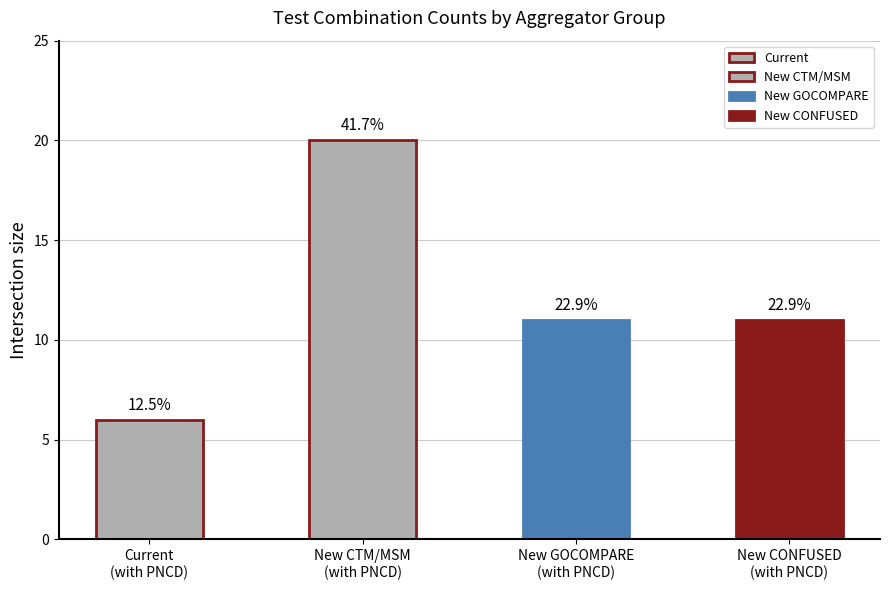

Reading left to right, what are all the values shown in this chart?

Current
(with PNCD)=6	New CTM/MSM
(with PNCD)=20	New GOCOMPARE
(with PNCD)=11	New CONFUSED
(with PNCD)=11